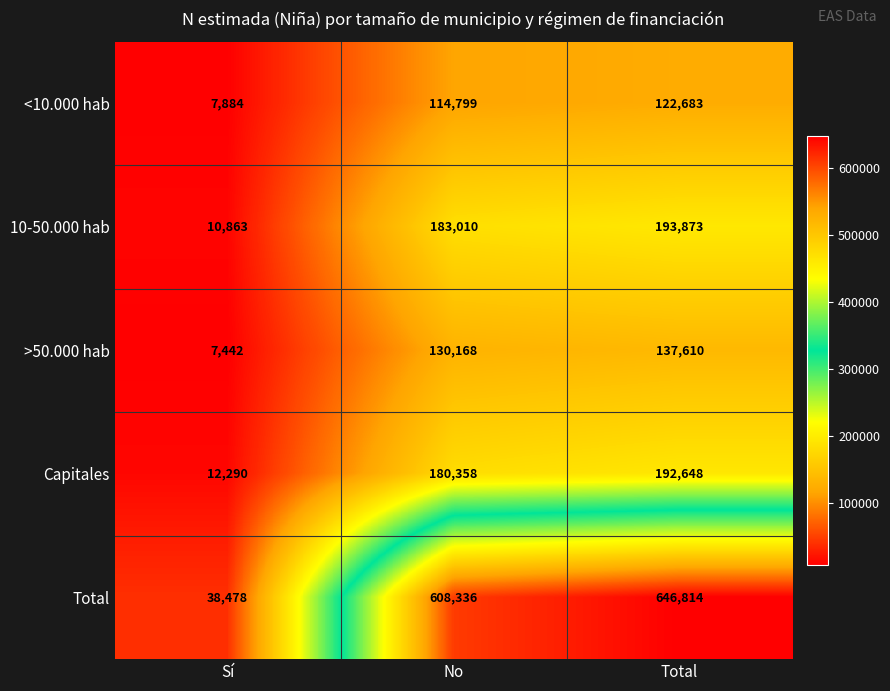

At Sí, list the series in order from largest to smallest.

Total, Capitales, 10-50.000 hab, <10.000 hab, >50.000 hab